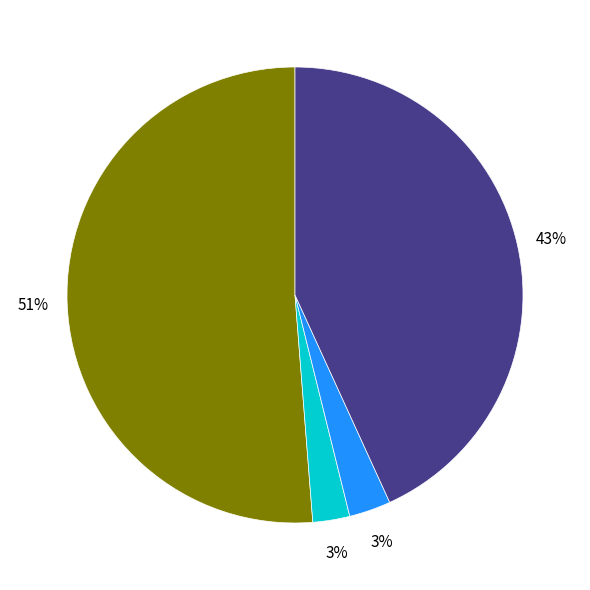

To the nearest percent, what is the average slice percentage?

25%